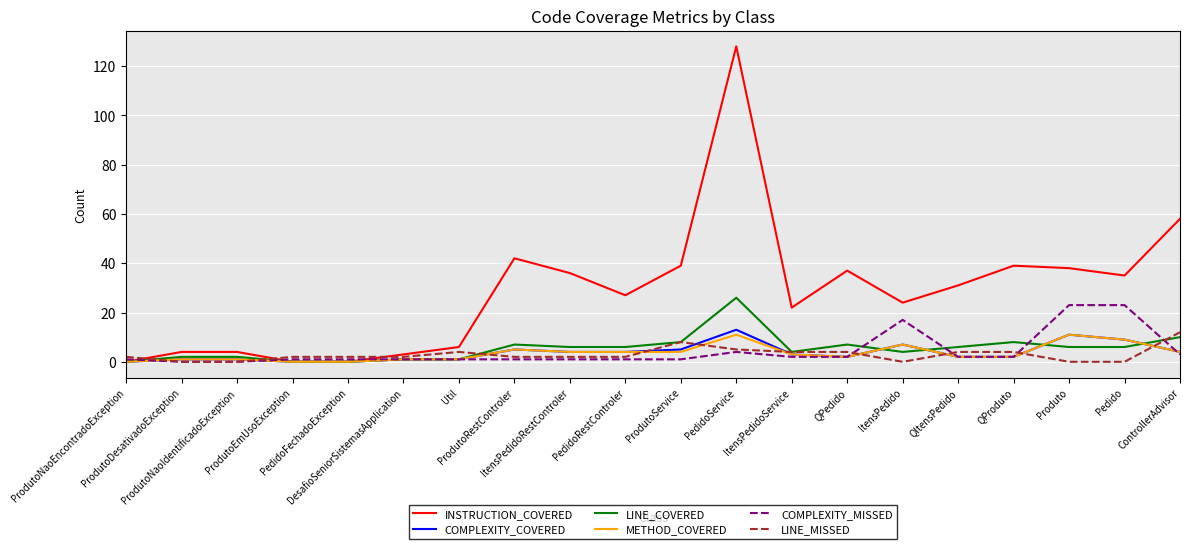

What is the total value across all series at ProdutoRestControler?

62